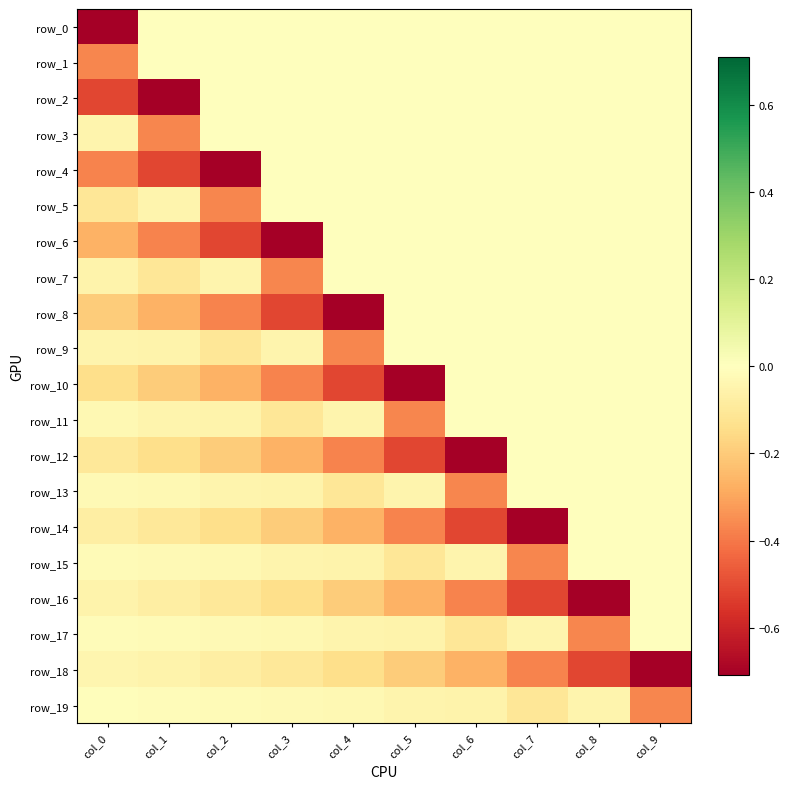

List the labels in order of row_2 value, largest first.

col_2, col_3, col_4, col_5, col_6, col_7, col_8, col_9, col_0, col_1